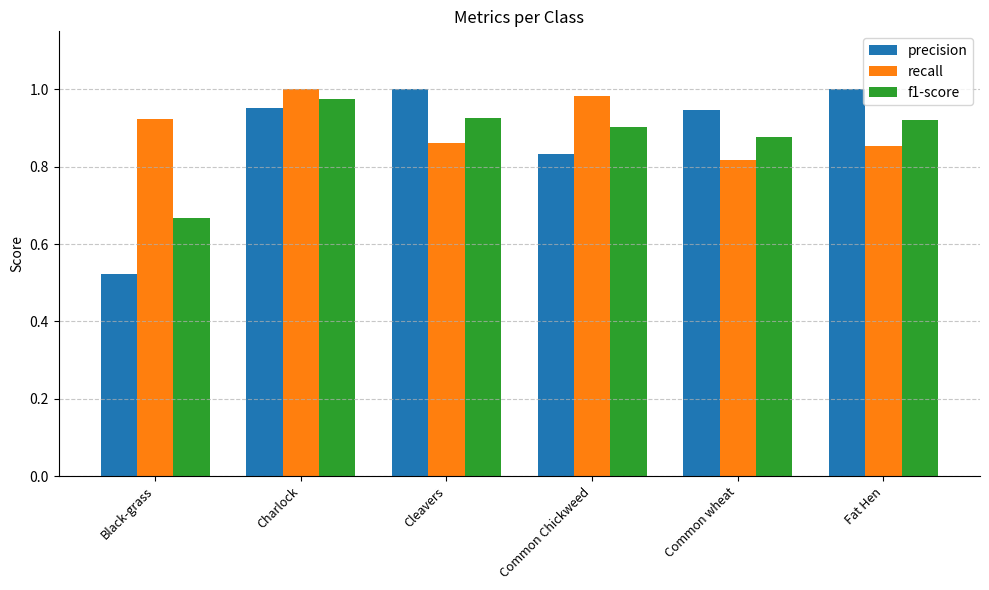

The f1-score series shows 0.9 at Fat Hen. True or false?

True